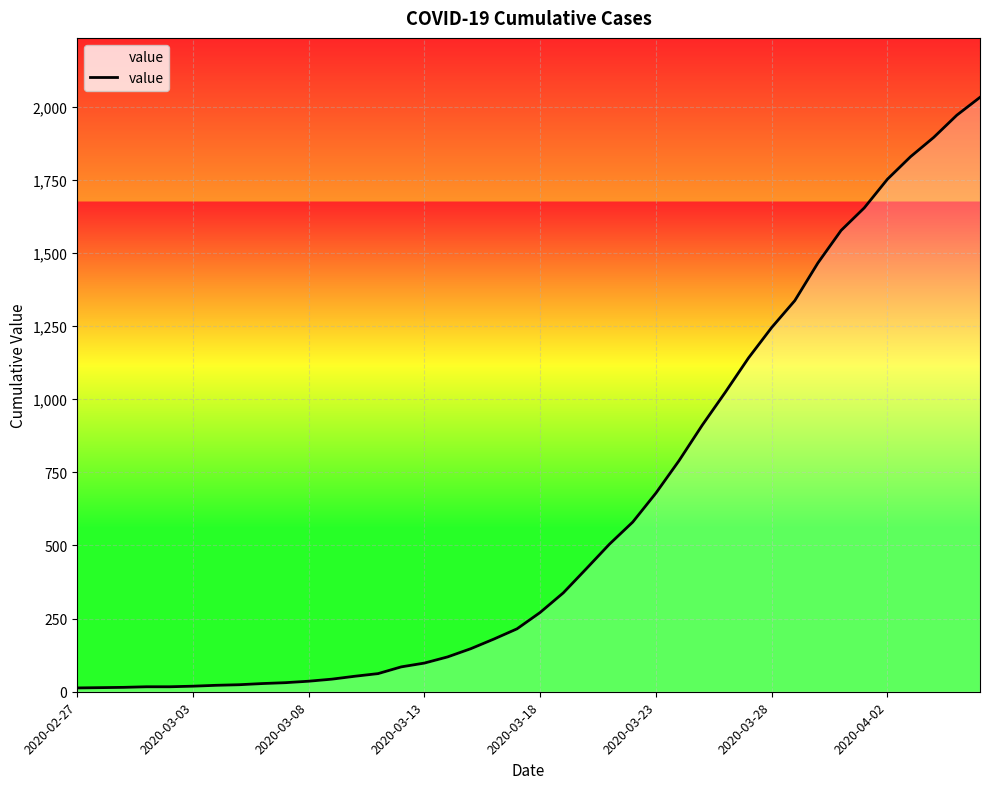

What is the greatest value displayed?

2032